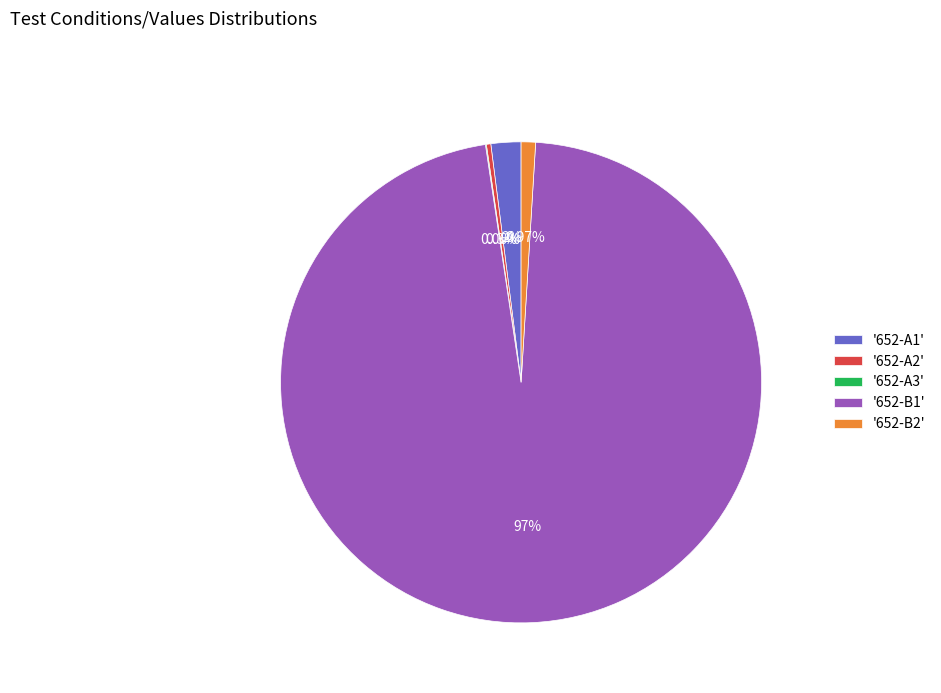

What is the ratio of the value at '652-A2' to the value at '652-B2'?

0.3